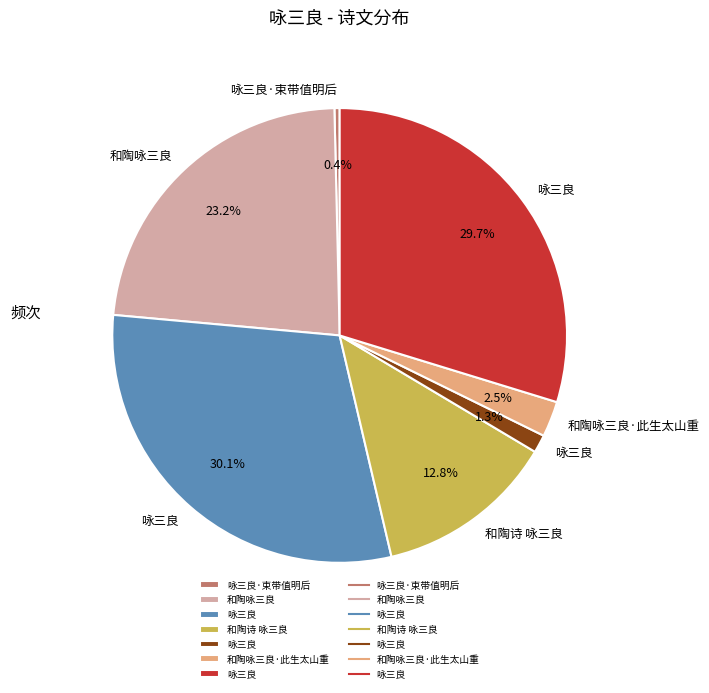

Is there any slice that represents more than half of the pie?

No